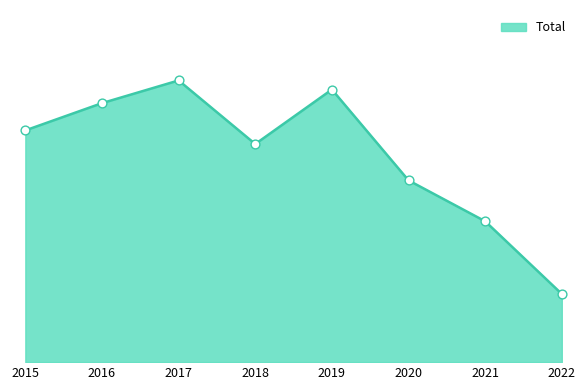

Which has a higher value, 2021 or 2017?

2017